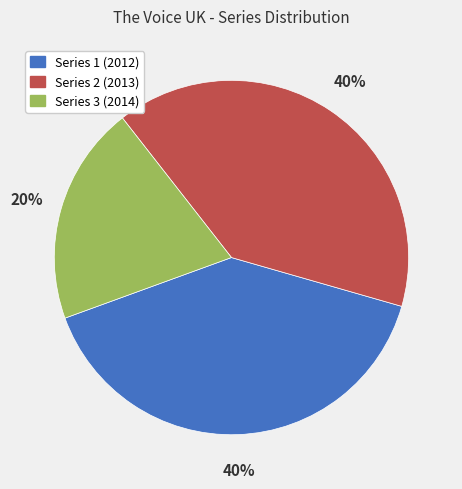

Is there any slice that represents more than half of the pie?

No